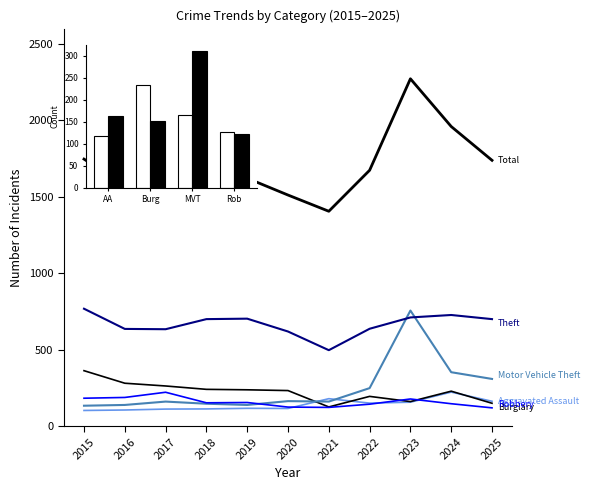

Does the chart have visible grid lines?

No